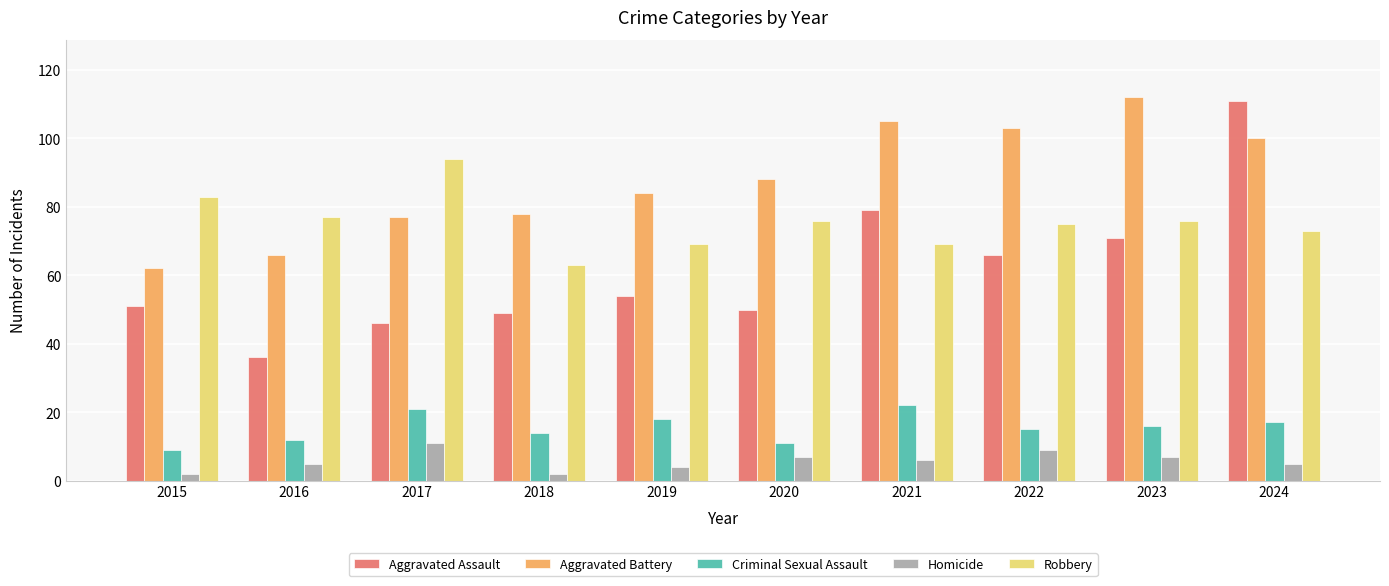

What is the difference between the second highest and minimum values in the Aggravated Battery series?

43